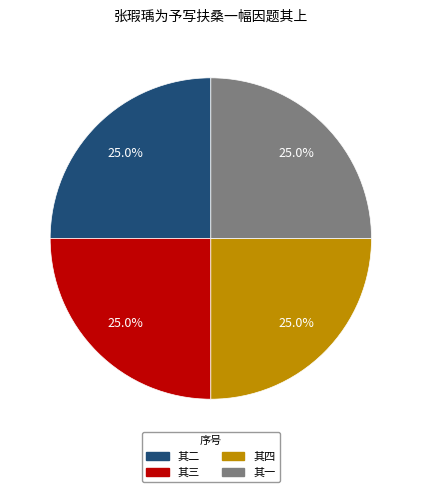

How many segments does this pie chart have?

4